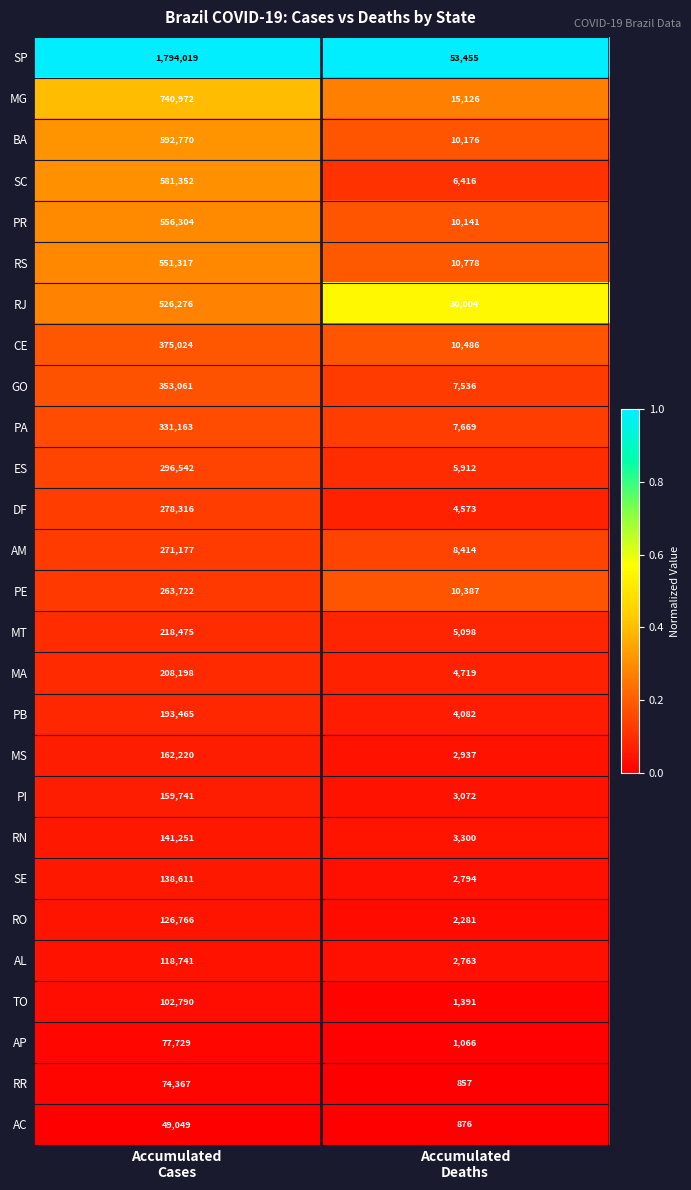

At Accumulated
Deaths, list the series in order from largest to smallest.

SP, RJ, MG, RS, CE, PE, BA, PR, AM, PA, GO, SC, ES, MT, MA, DF, PB, RN, PI, MS, SE, AL, RO, TO, AP, AC, RR